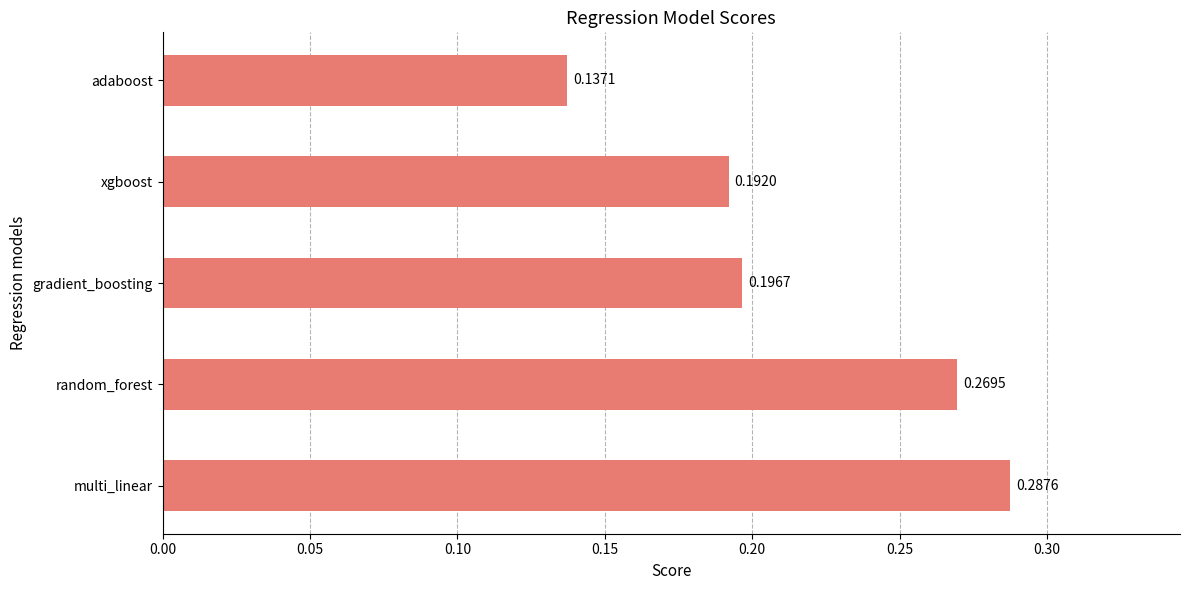

Which has a higher value, multi_linear or random_forest?

multi_linear